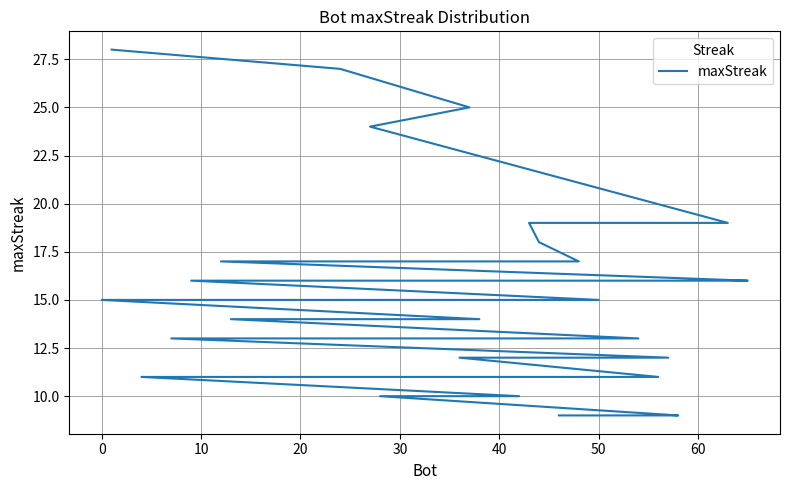

True or false: the data shows 15 at 0.

True